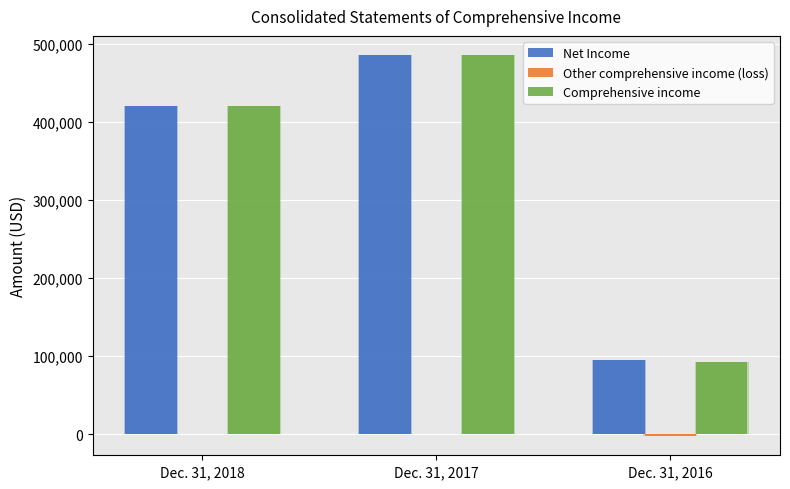

Between Dec. 31, 2018 and Dec. 31, 2017, which is larger?

Dec. 31, 2017